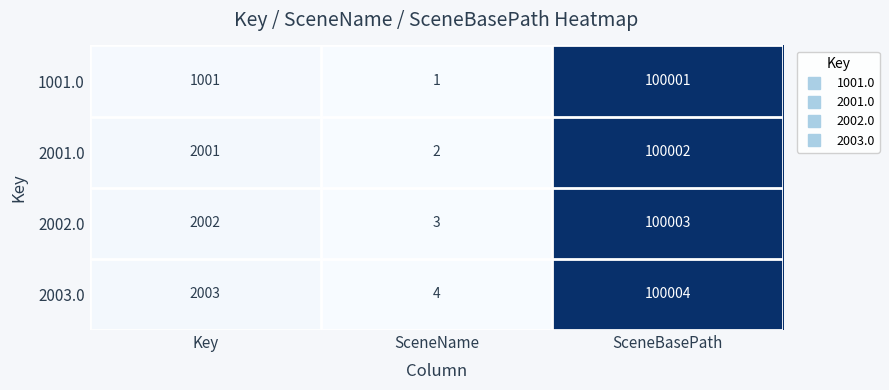

What value does the 2001.0 series have at Key, to the nearest 10?

2000